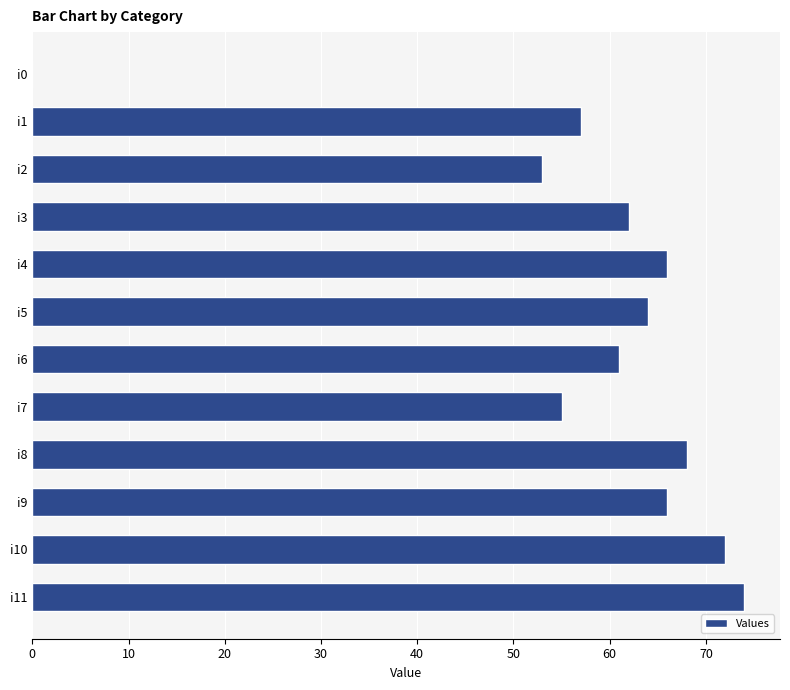

What is the ratio of the value at i8 to the value at i2?

1.3